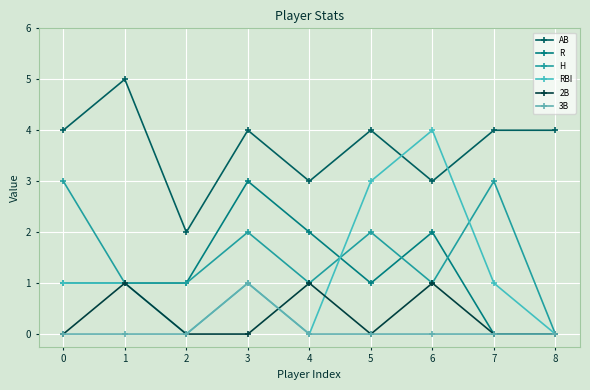

True or false: R has more than 1 interior local peaks.

True